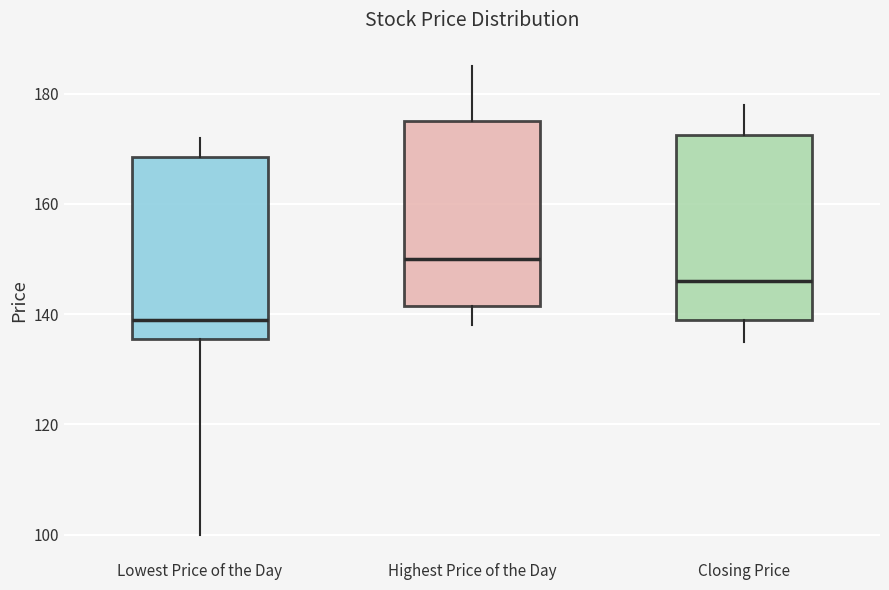

Where does the lower whisker of the box for Closing Price end on the y-axis? The values are not printed on the chart, so give them approximately, as read against the axis.

136